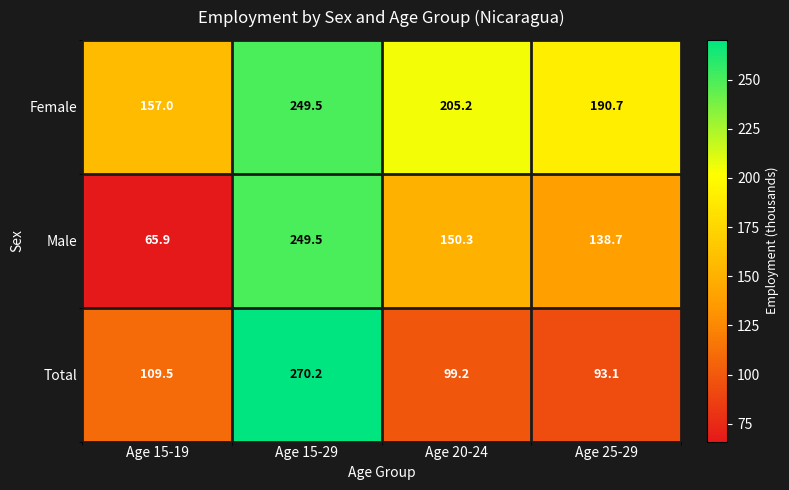

What is the difference between the maximum and minimum values in the Male series?

183.6